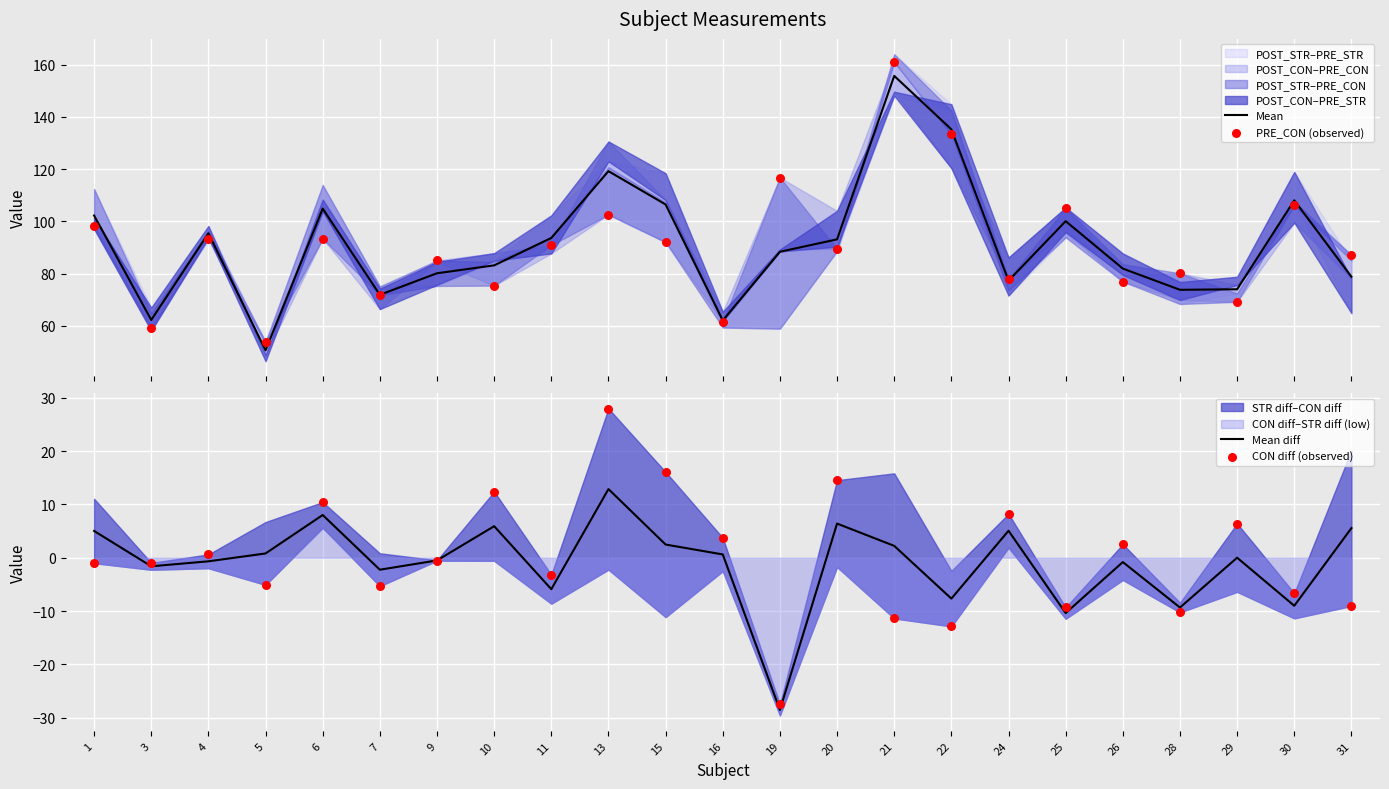

Which series contains the highest Y value?

PRE_CON (observed)